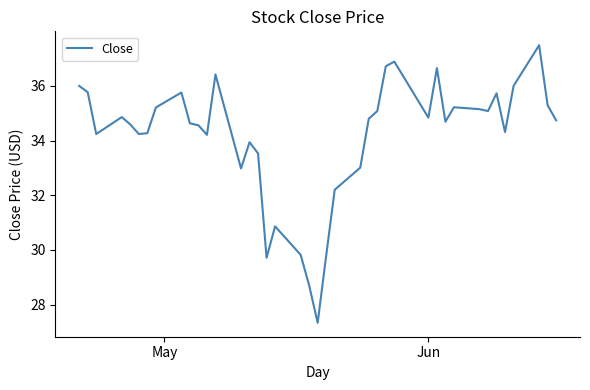

What is the difference between the maximum and minimum values?

10.2